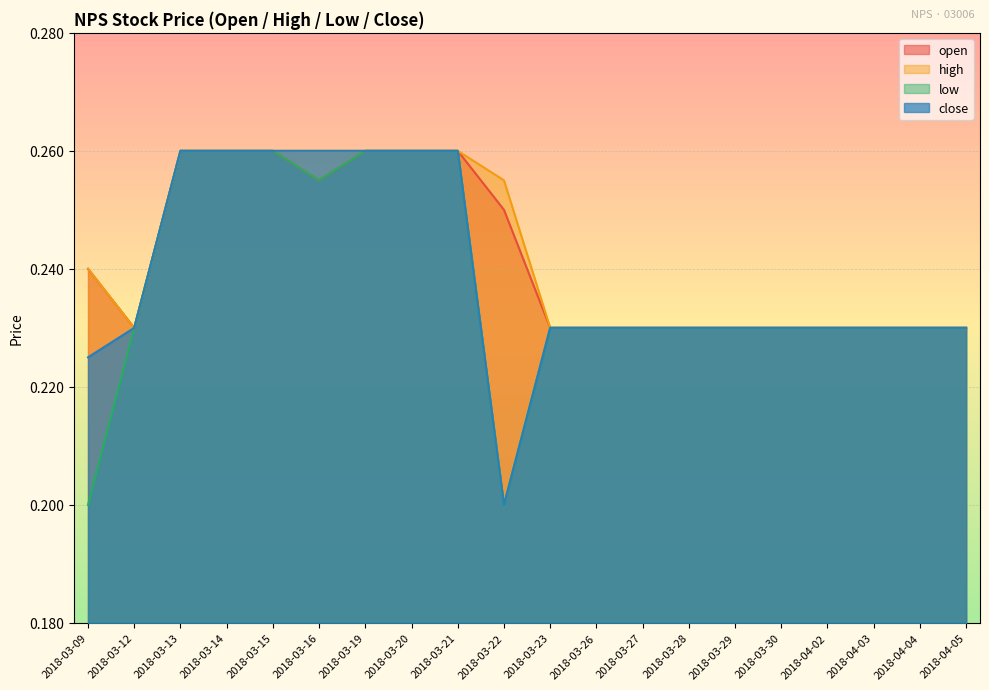

The close series shows 0.3 at 2018-03-14. True or false?

True